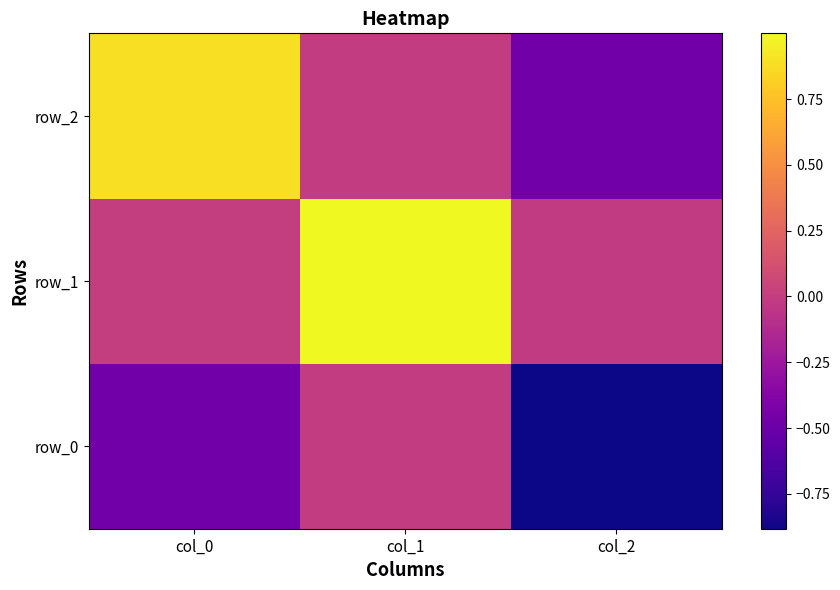

At how many categories does at least one series exceed 0?

2